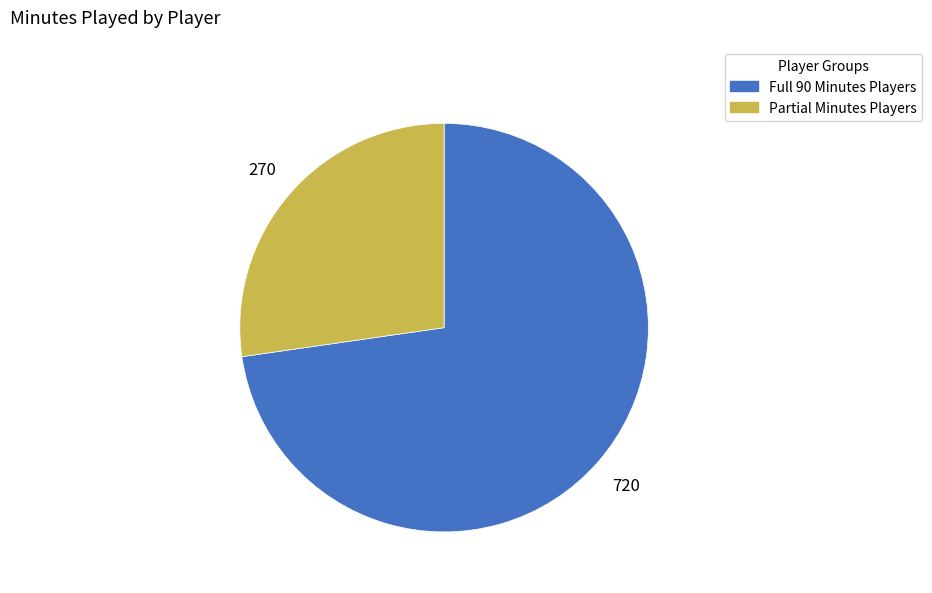

Is there a majority slice in this chart?

Yes